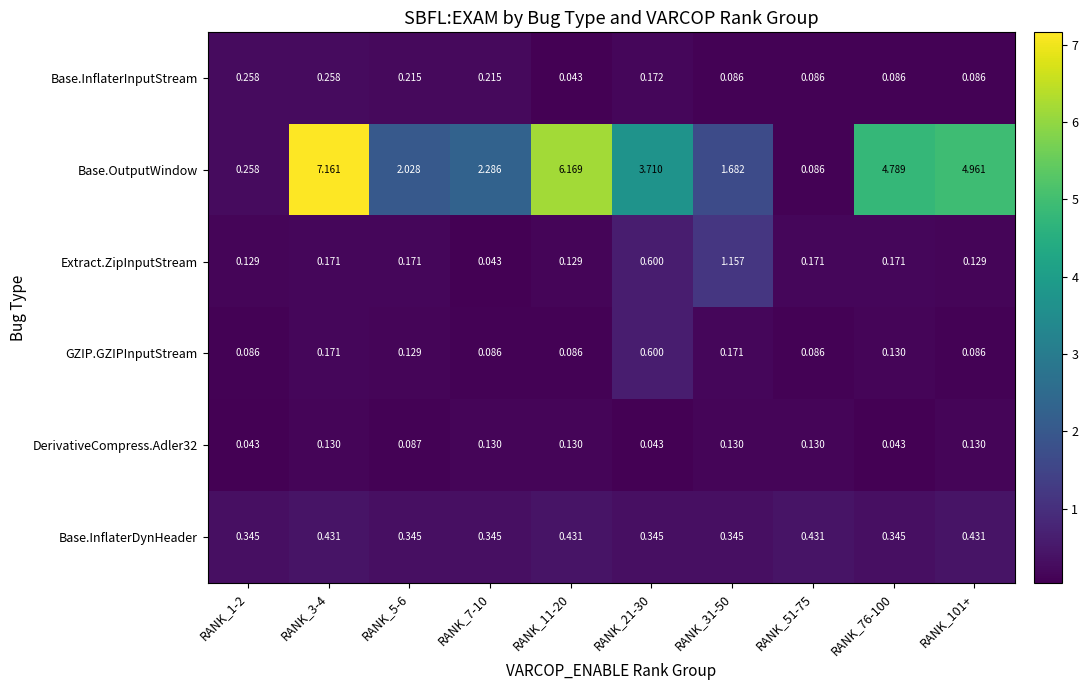

Which series changed the most between RANK_7-10 and RANK_31-50?

Extract.ZipInputStream